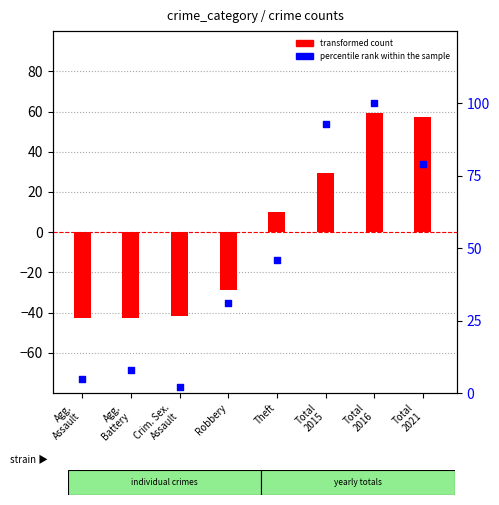

Which series has the widest spread of Y values?

transformed count